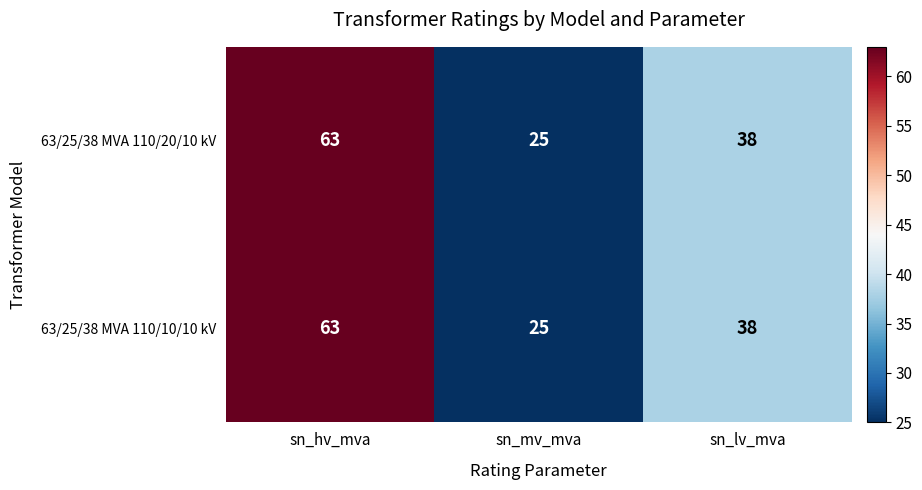

What is the total value across all series at sn_hv_mva?

126